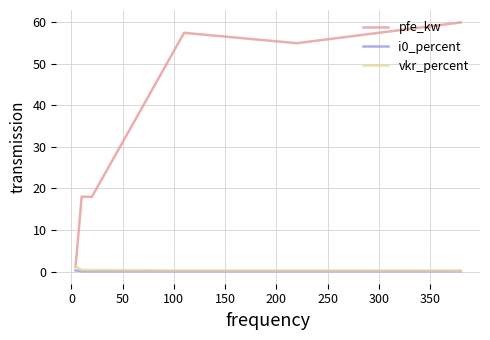

Which series has the widest spread of values?

pfe_kw